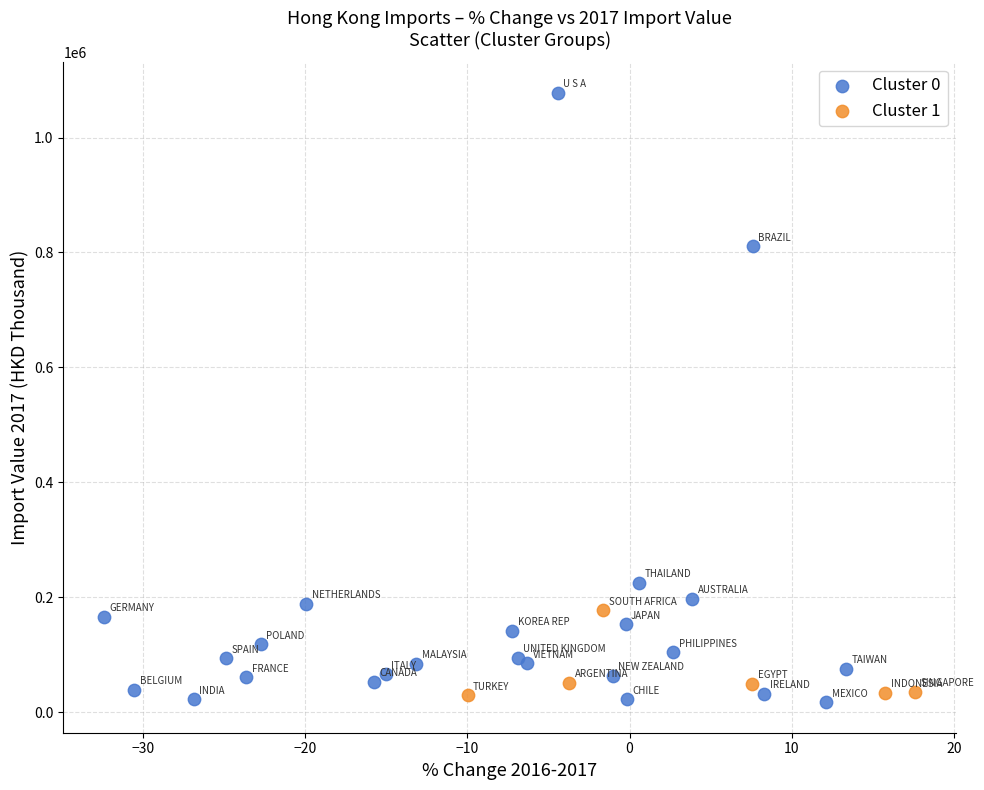

Which series has the largest Y range (max minus min)?

Cluster 0